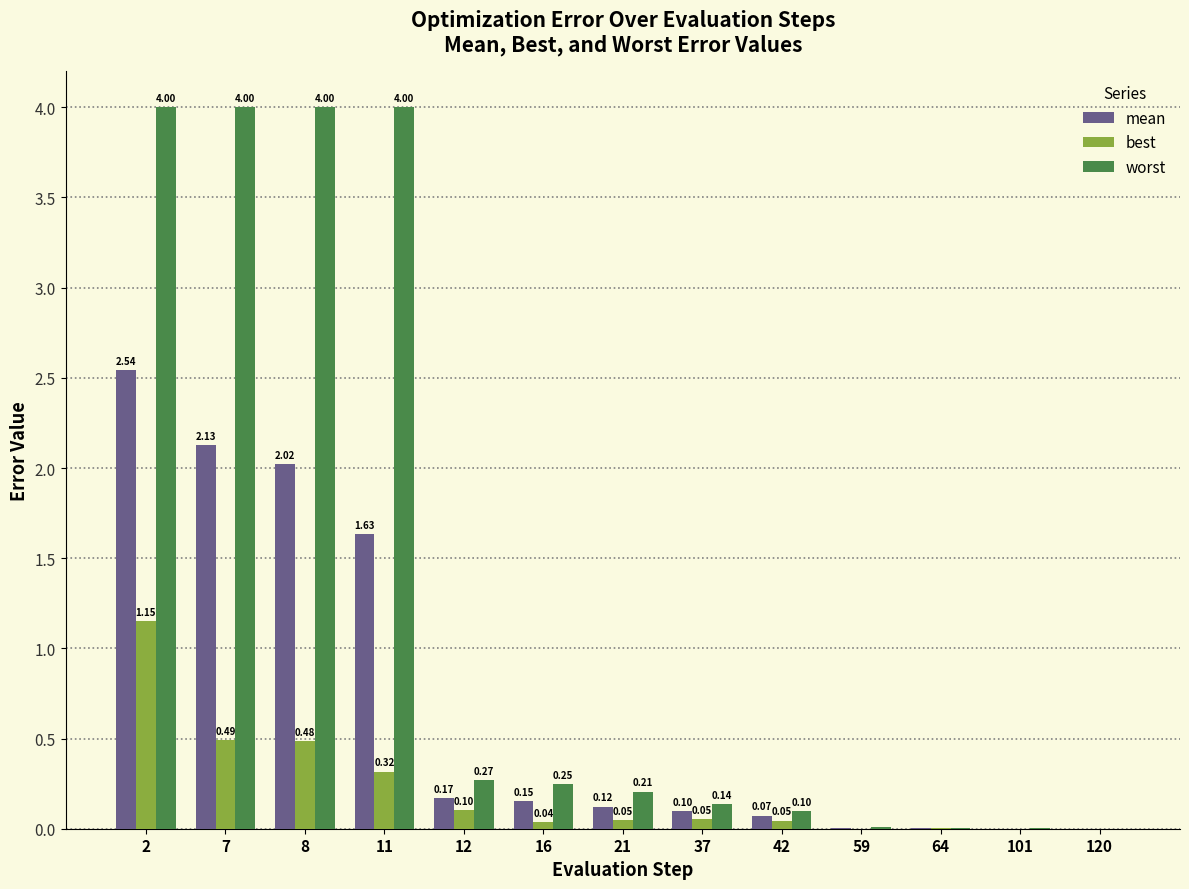

Is it true that best equals 0.1 at 7?

False